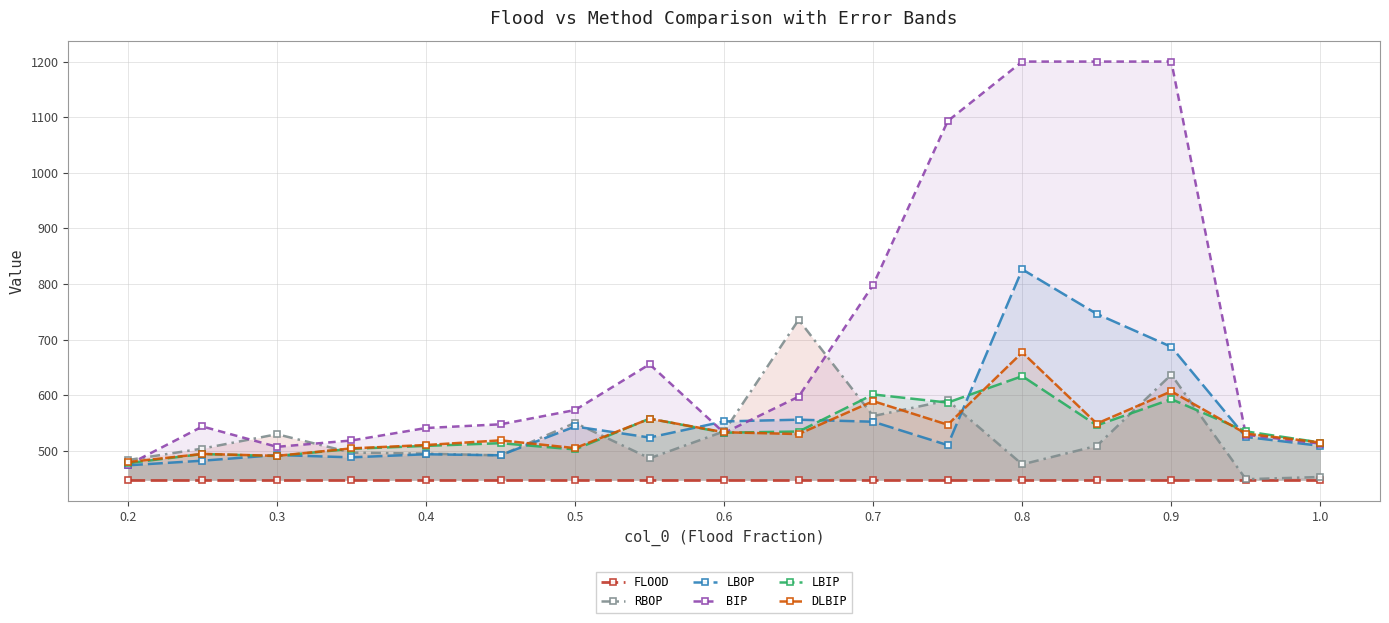

True or false: BIP has more than 1 points higher than both neighbors.

True